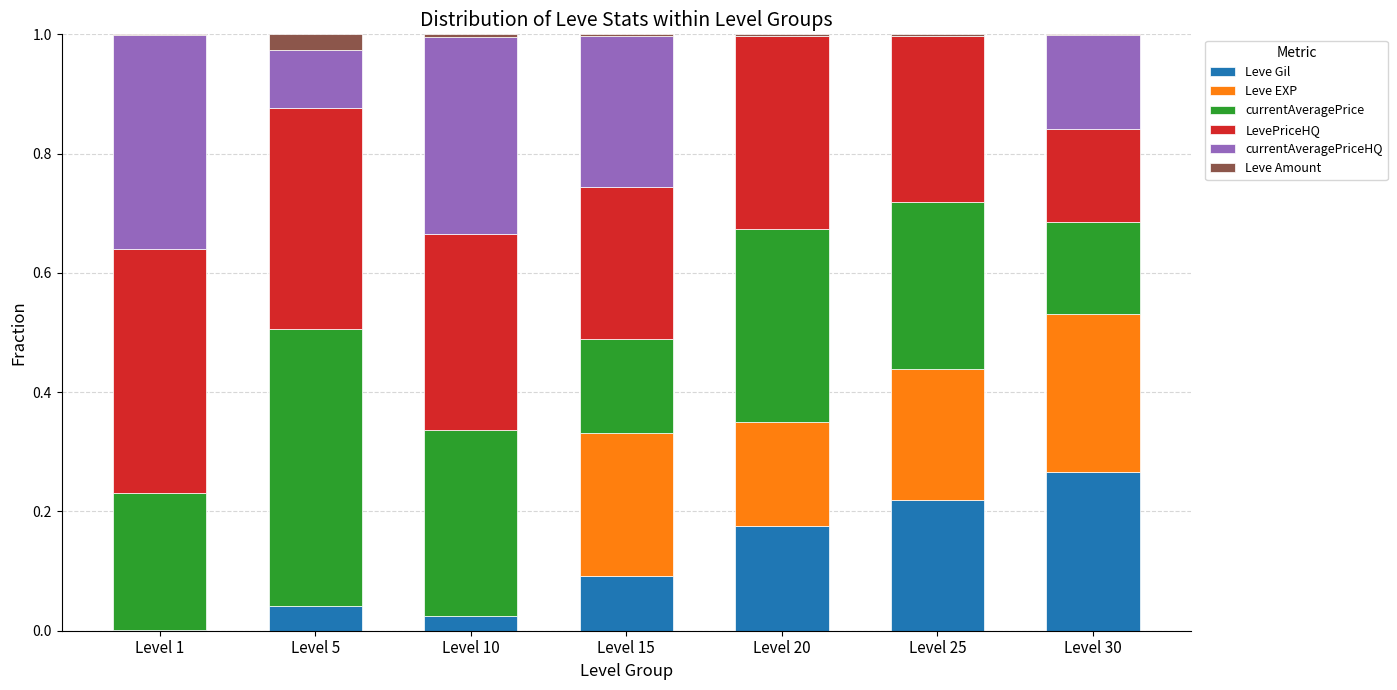

The value of Leve Gil at Level 5 is 0.0. True or false?

True